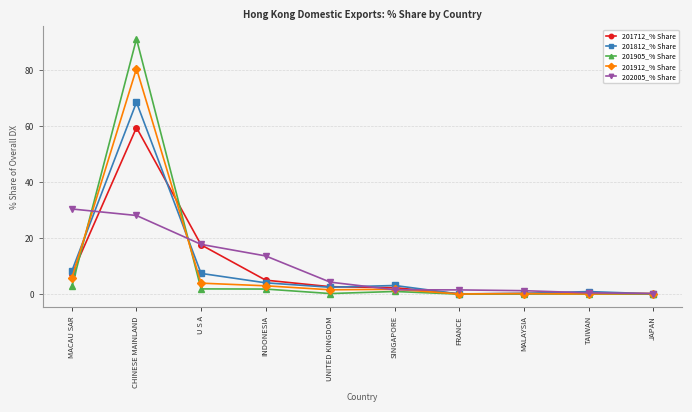

Does the chart have visible grid lines?

Yes